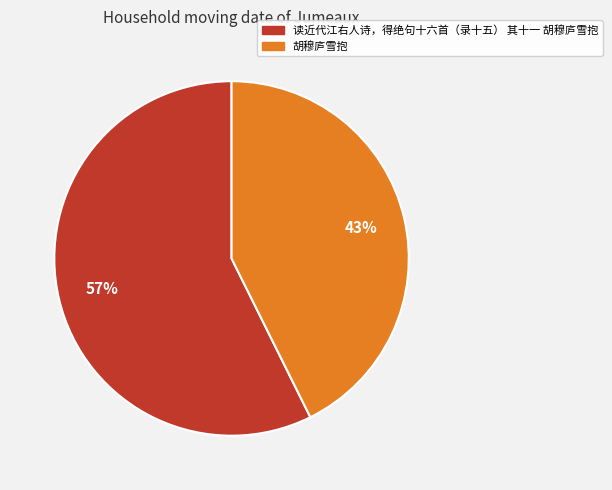

Which category accounts for the majority?

读近代江右人诗，得绝句十六首（录十五） 其十一 胡穆庐雪抱